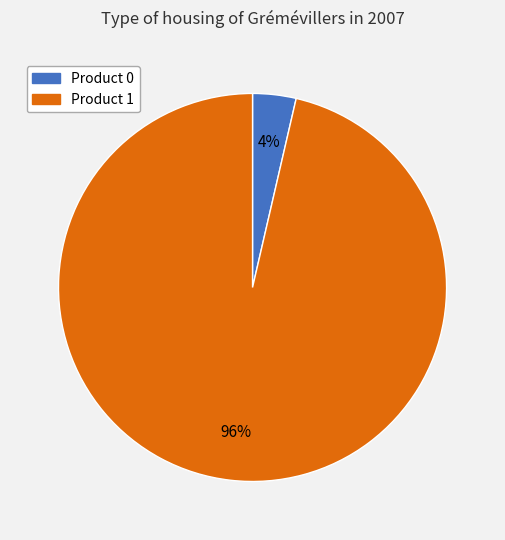

How many segments does this pie chart have?

2